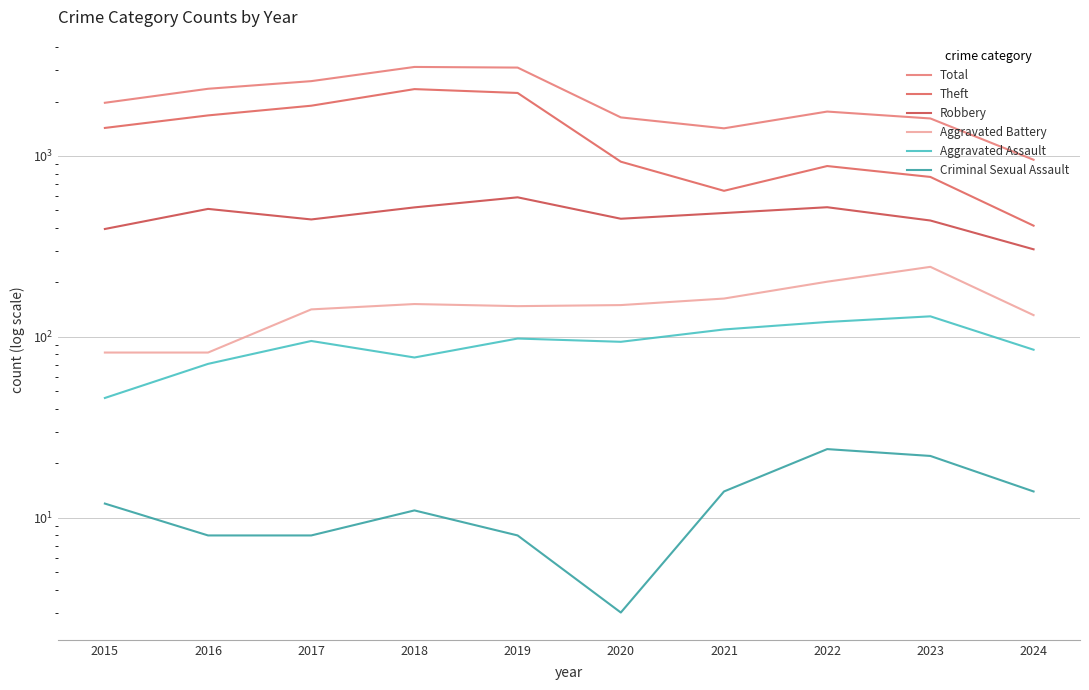

At which category does Robbery reach its first local peak?

2016